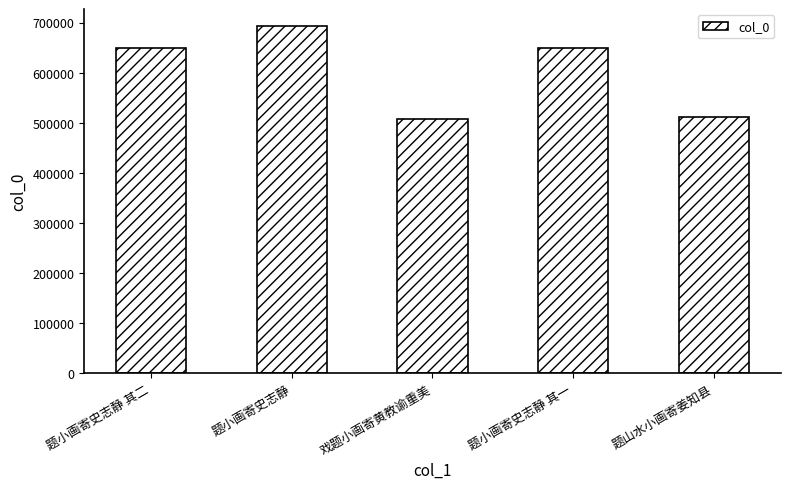

What is the ratio of the value at 戏题小画寄黄教谕重美 to the value at 题小画寄史志静 其二?

0.8